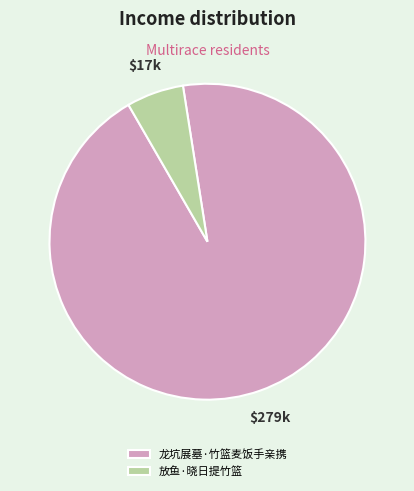

What is the ratio of the value at 放鱼·晓日提竹篮 to the value at 龙坑展墓·竹篮麦饭手亲携?

0.1